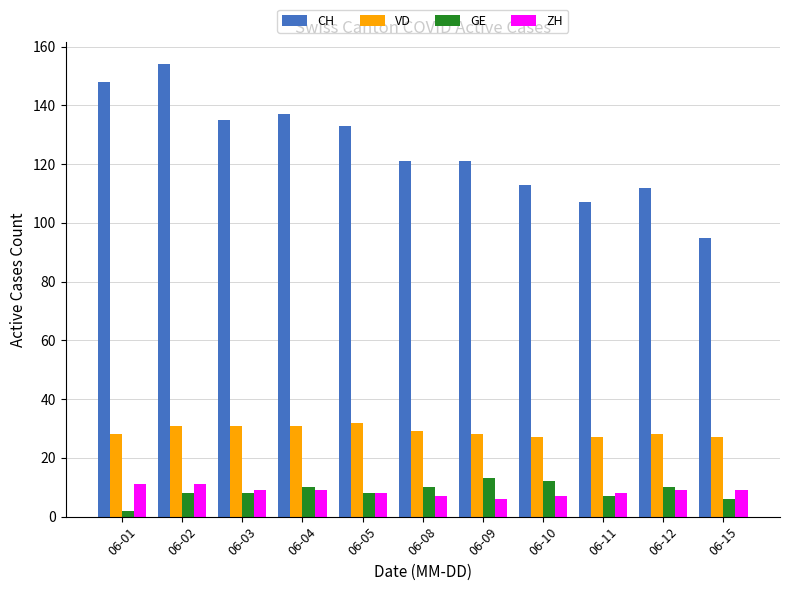

Which series has the largest range (max minus min)?

CH